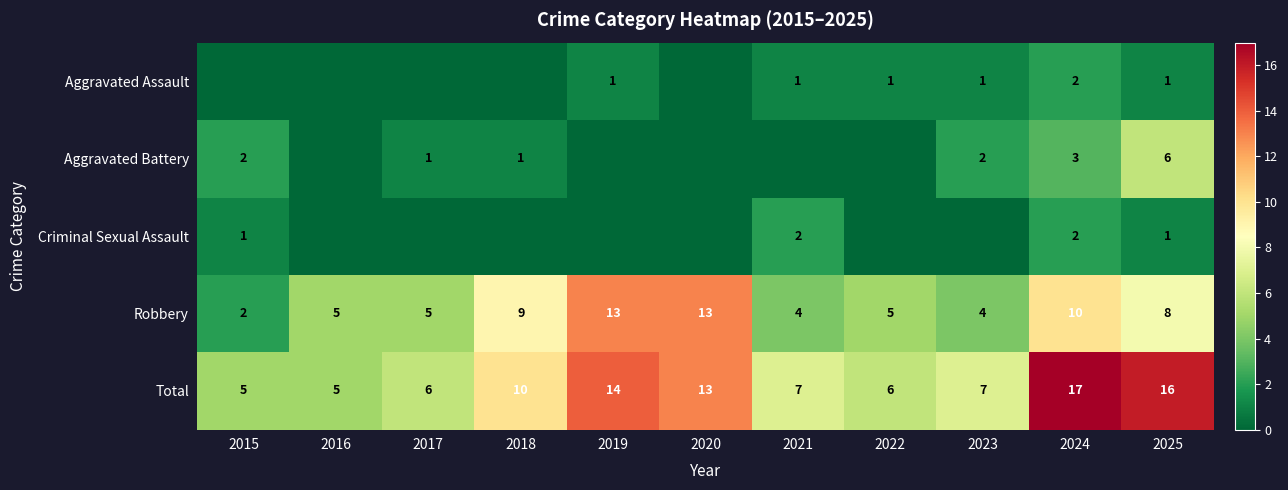

True or false: Aggravated Assault has a value of 1 at 2022.

True